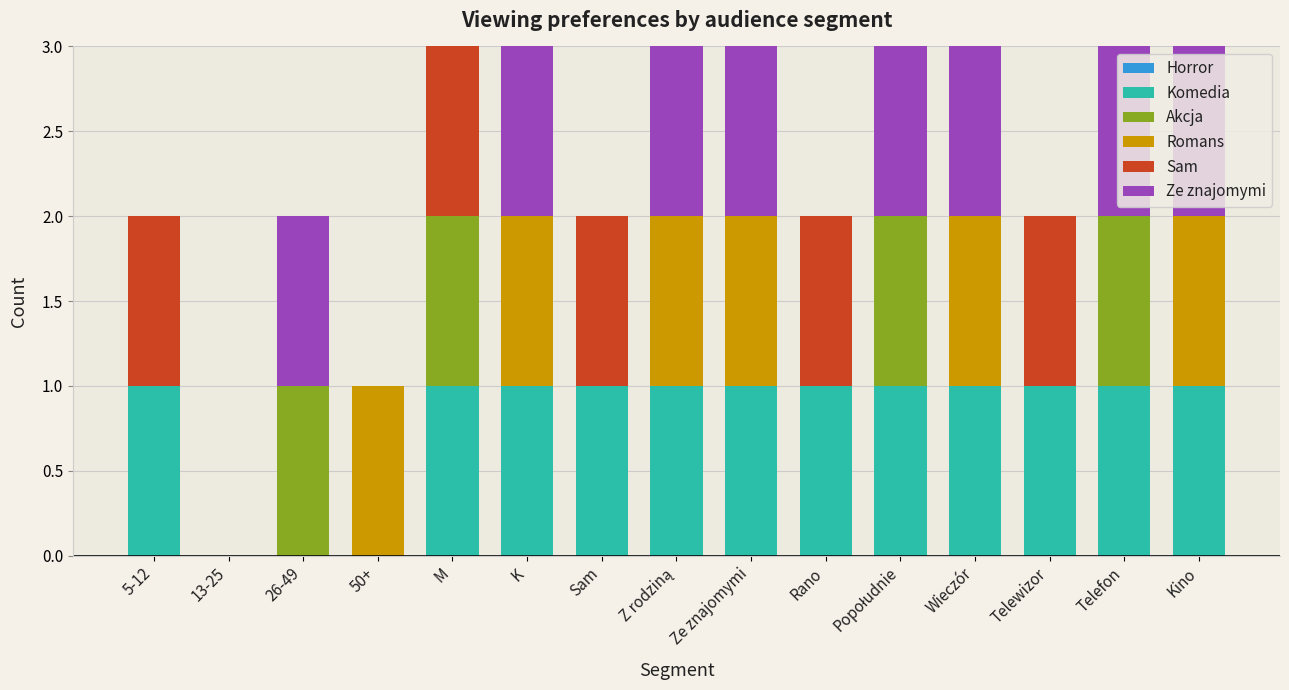

The value of Komedia at Rano is 0. True or false?

False